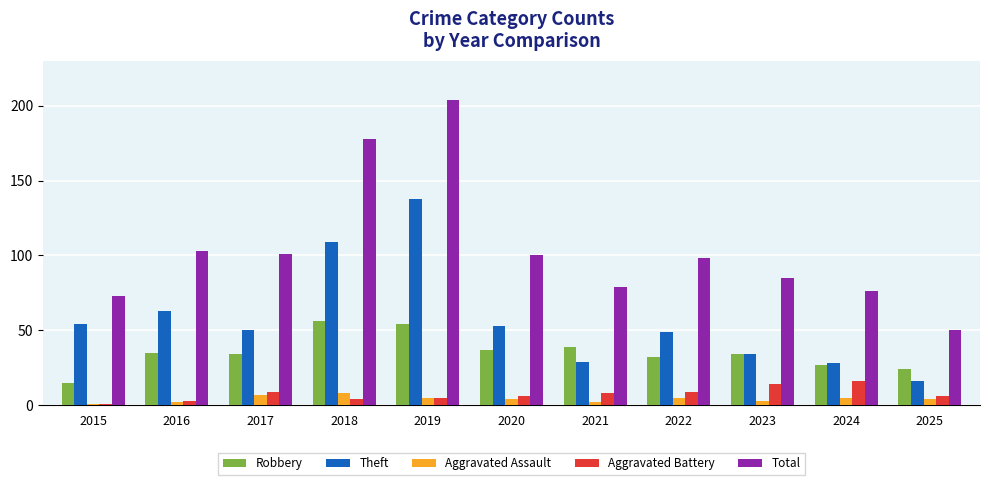

Is the value of Theft at 2019 greater than the value of Total at 2016?

Yes